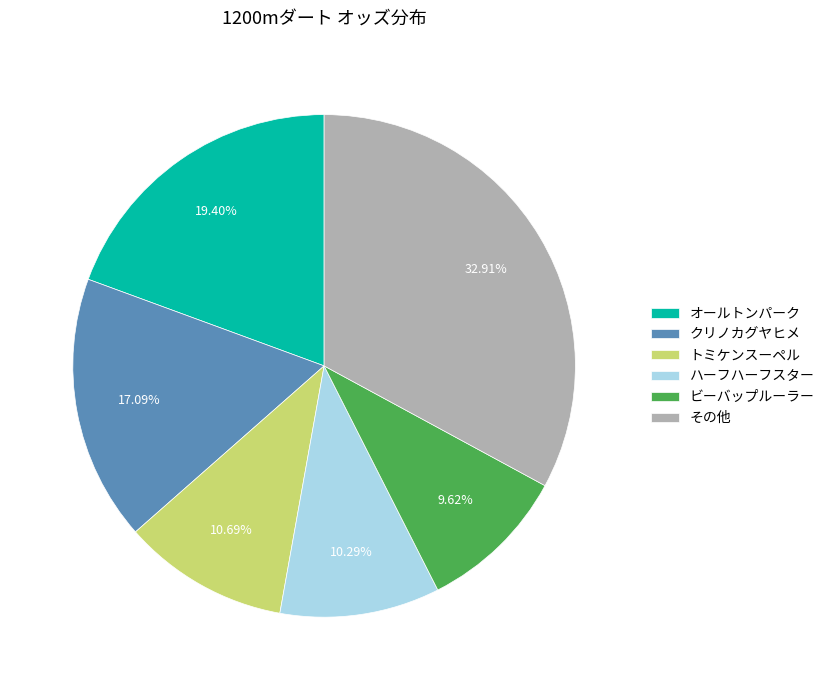

What is the ratio of the value at ハーフハーフスター to the value at トミケンスーペル?

1.0